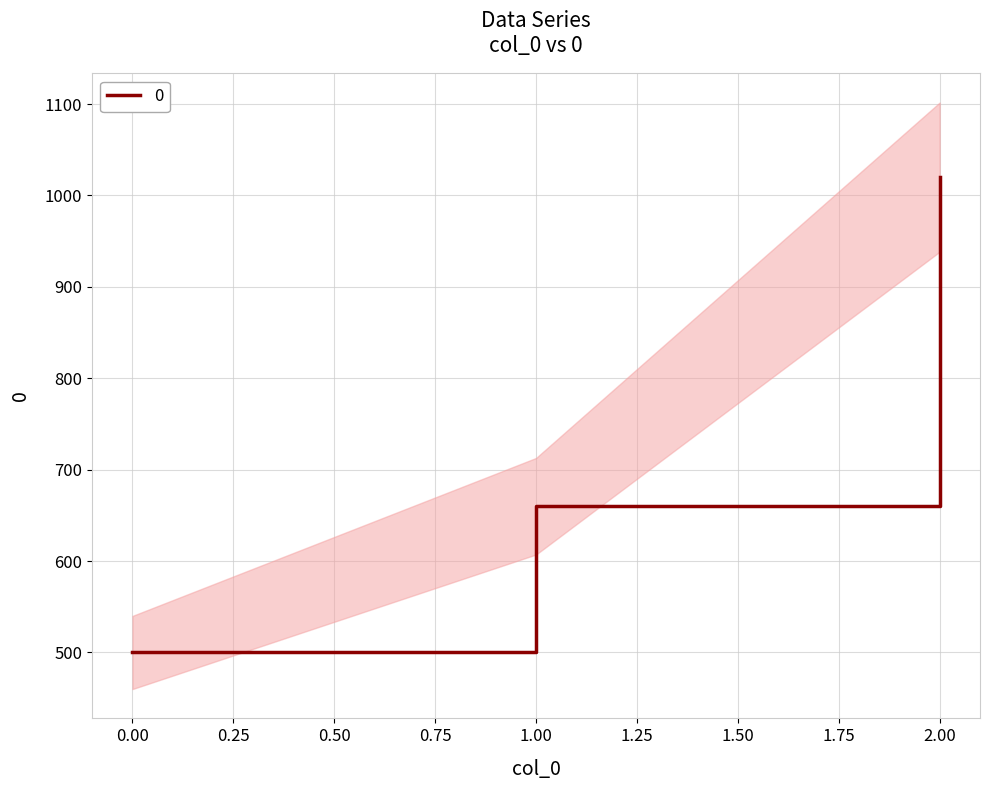

The chart shows a value of 325 at 0. True or false?

False